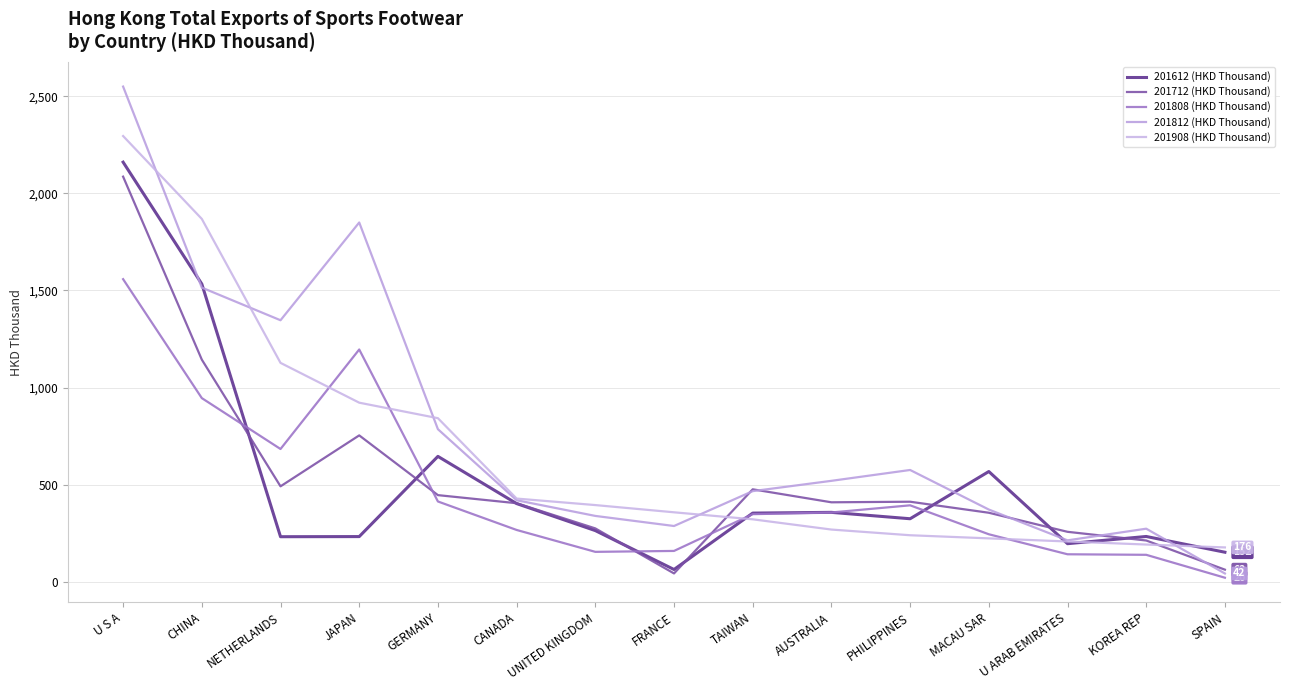

True or false: 201712 (HKD Thousand) has more than 1 interior local peaks.

True